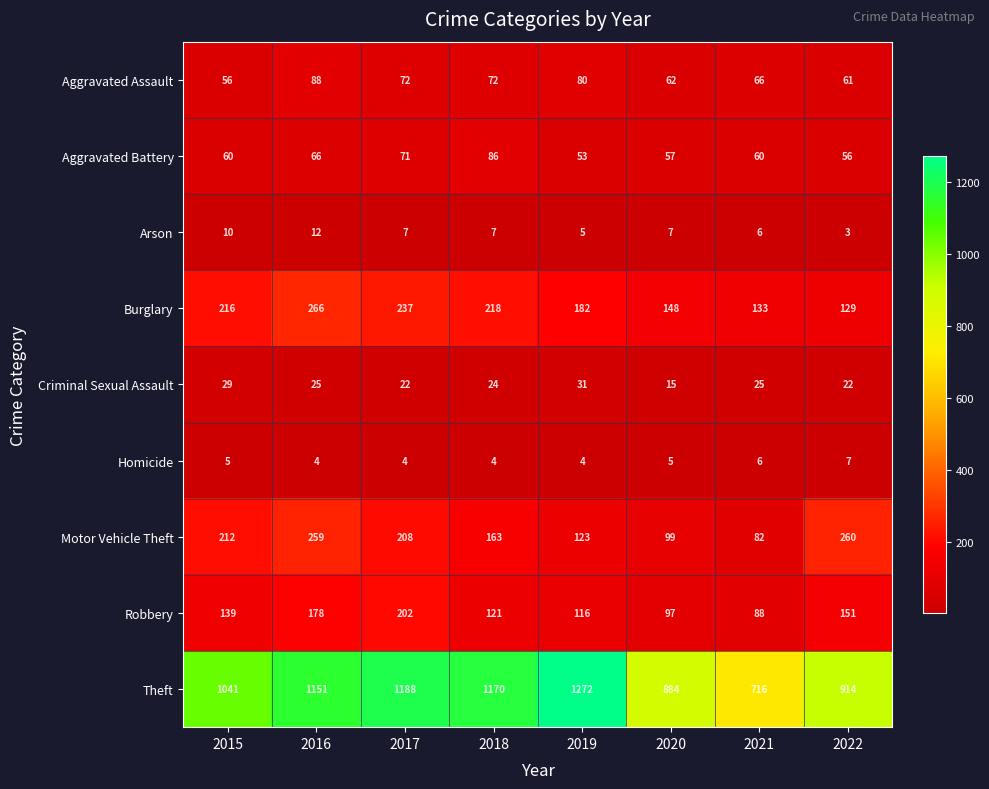

At which category does the chart reach its minimum across all series?

2022